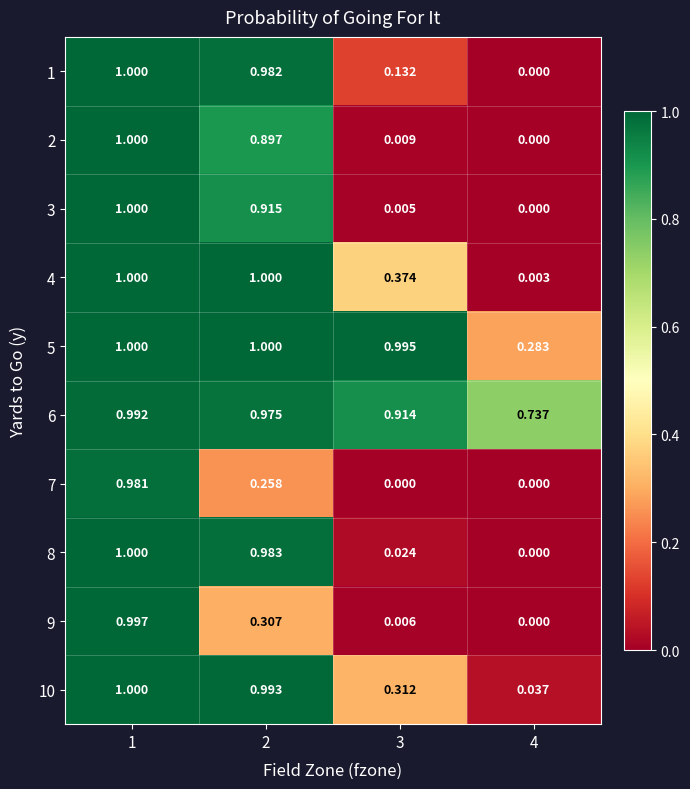

At which category is the sum across all series the highest?

1